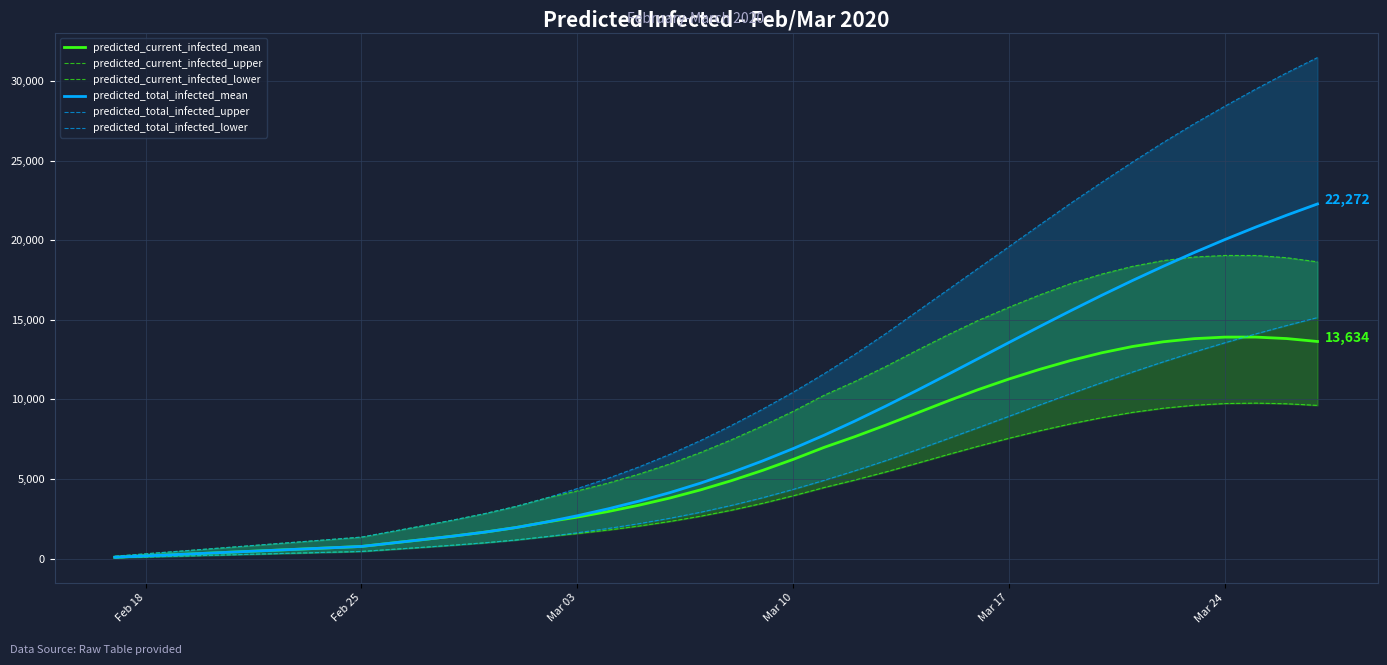

What is the value of the predicted_current_infected_upper point at the 18th from the left?

5308